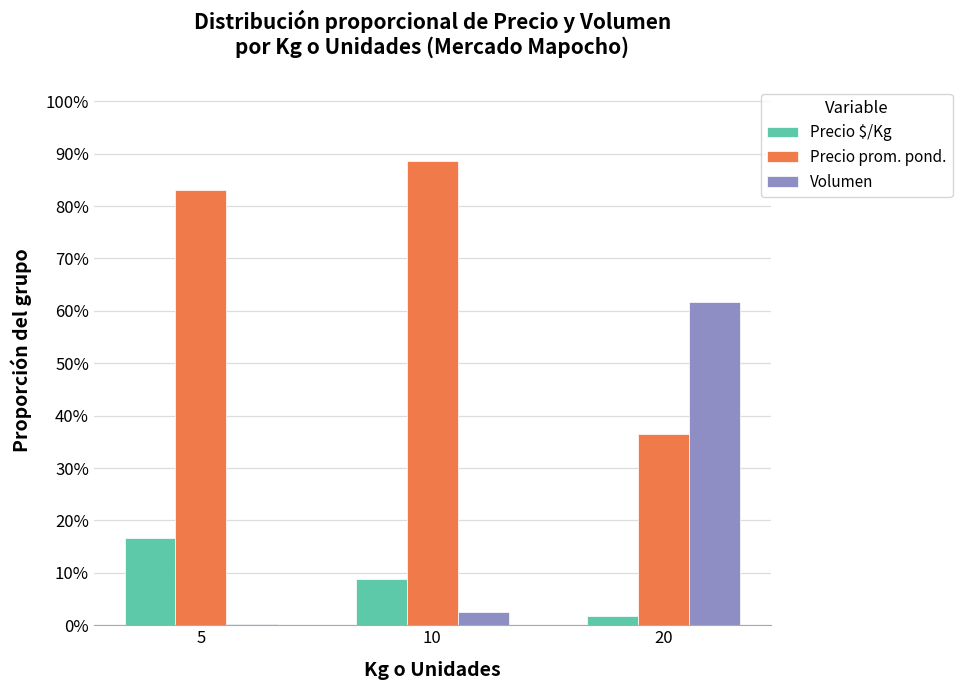

At 5, list the series in order from smallest to largest.

Volumen, Precio $/Kg, Precio prom. pond.